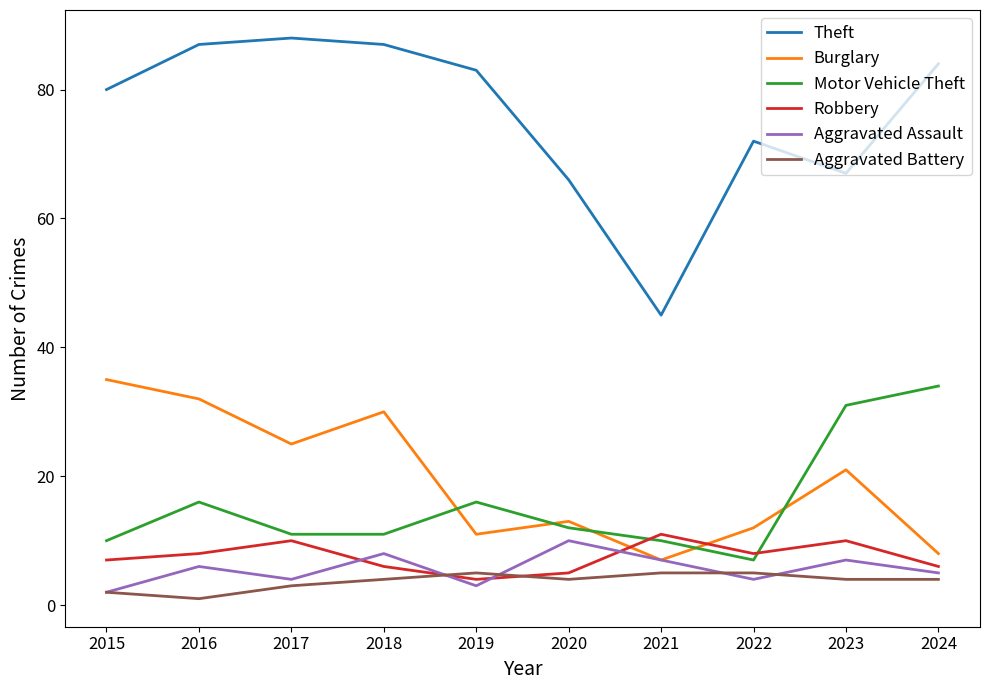

At 2024, list the series in order from largest to smallest.

Theft, Motor Vehicle Theft, Burglary, Robbery, Aggravated Assault, Aggravated Battery